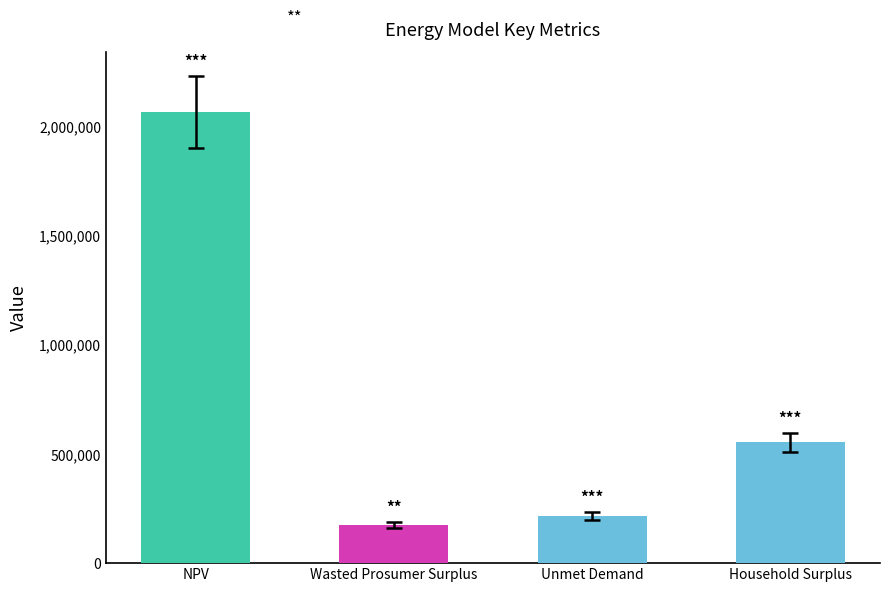

Between Unmet Demand and NPV, which is larger?

NPV